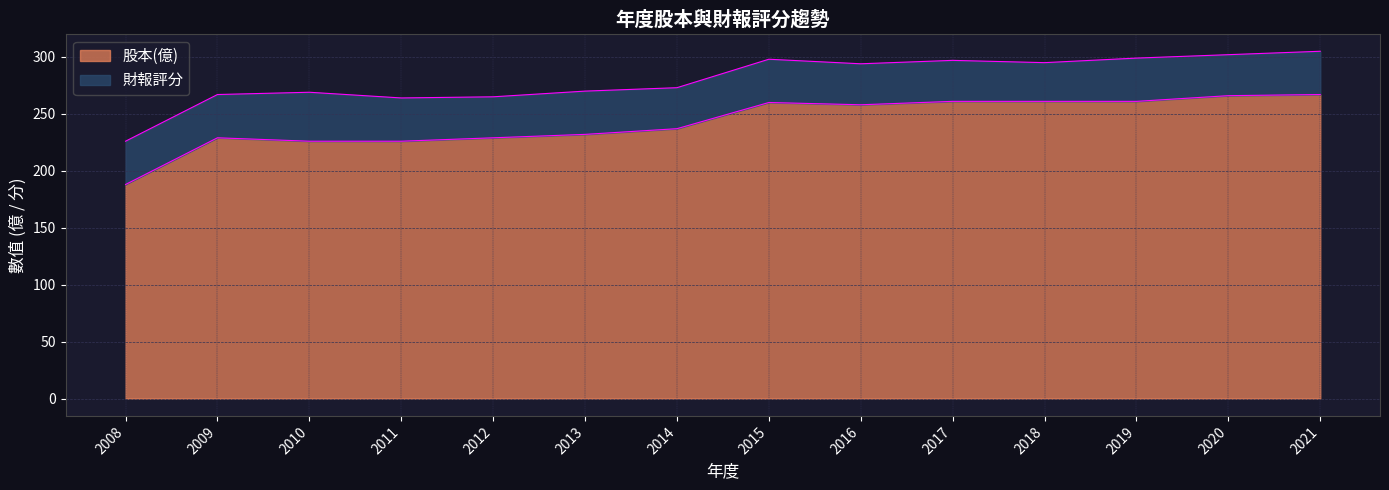

At which category does the chart reach its minimum across all series?

2008